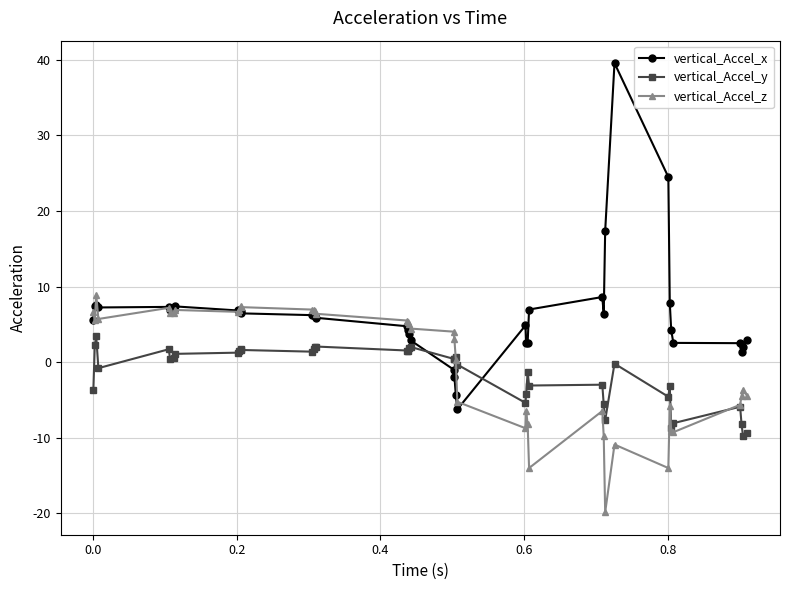

True or false: vertical_Accel_y has more than 2 interior local peaks.

True